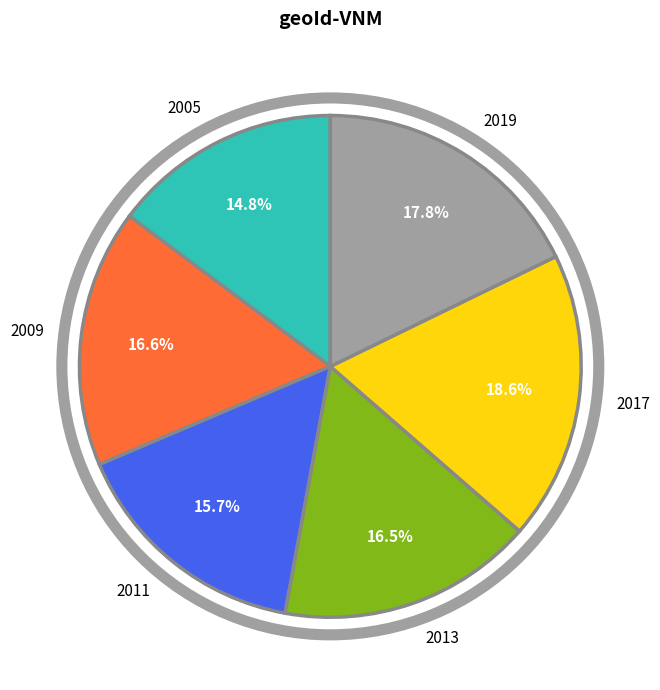

Do 2013 and 2009 together represent more than half of the pie?

No